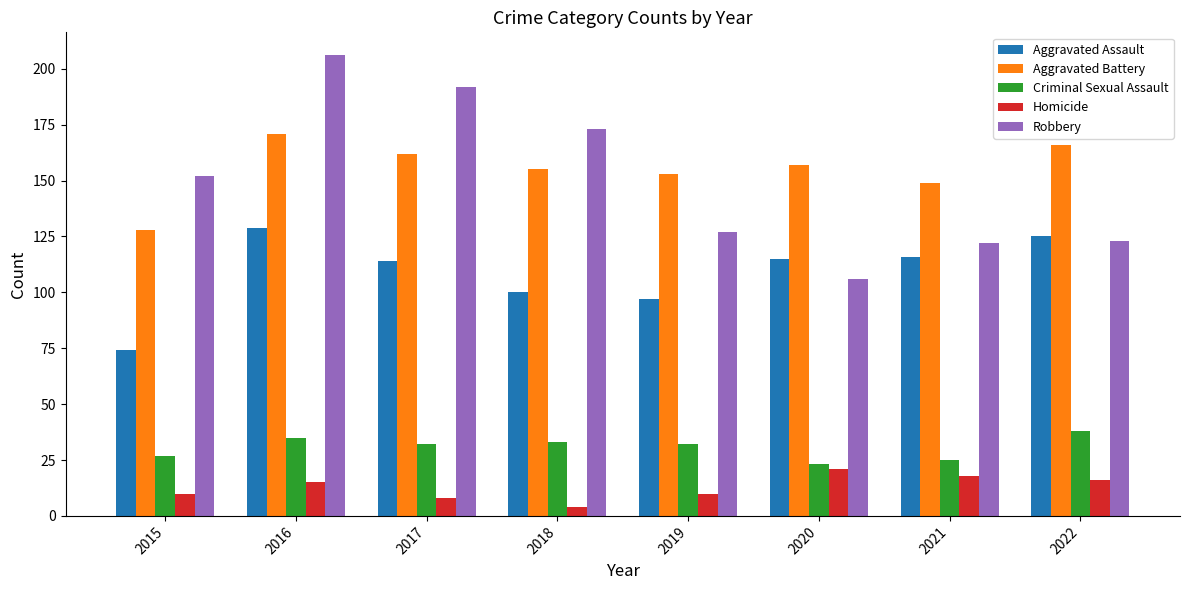

What is the sum of the Aggravated Battery values at 2020 and 2022?

323